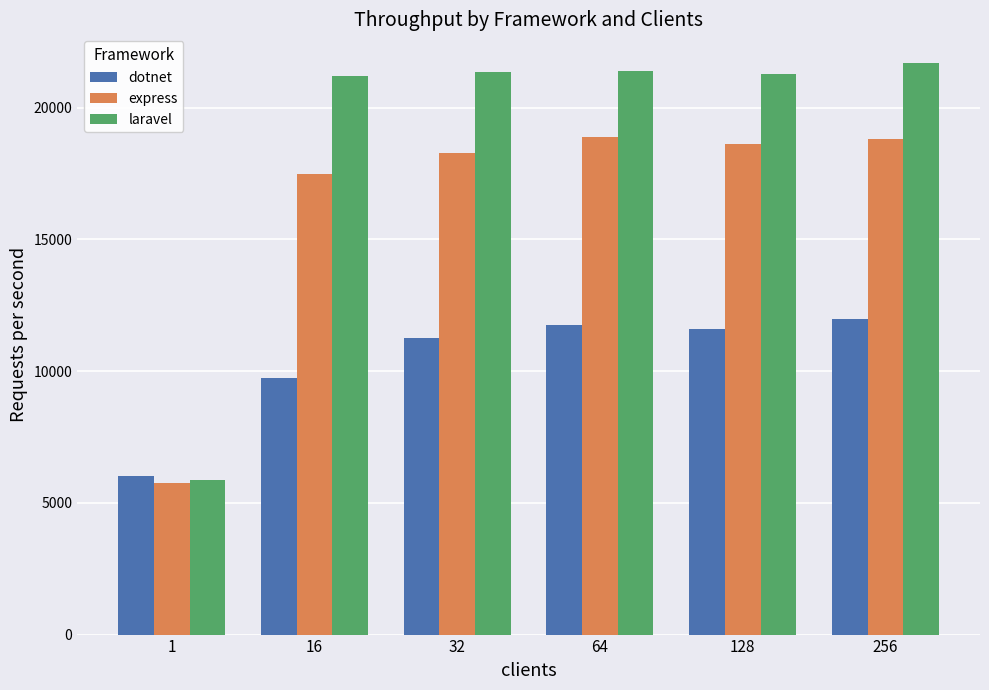

What are all the series names shown in the legend?

dotnet, express, laravel